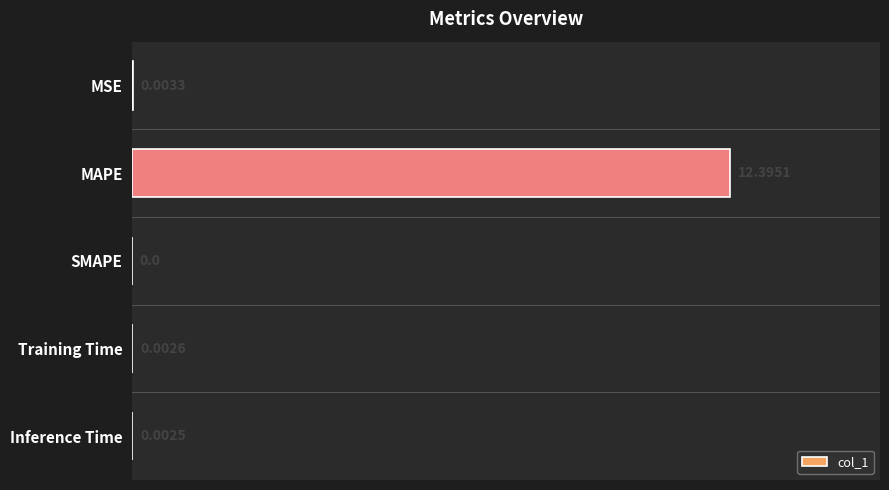

Are the bars horizontal?

Yes